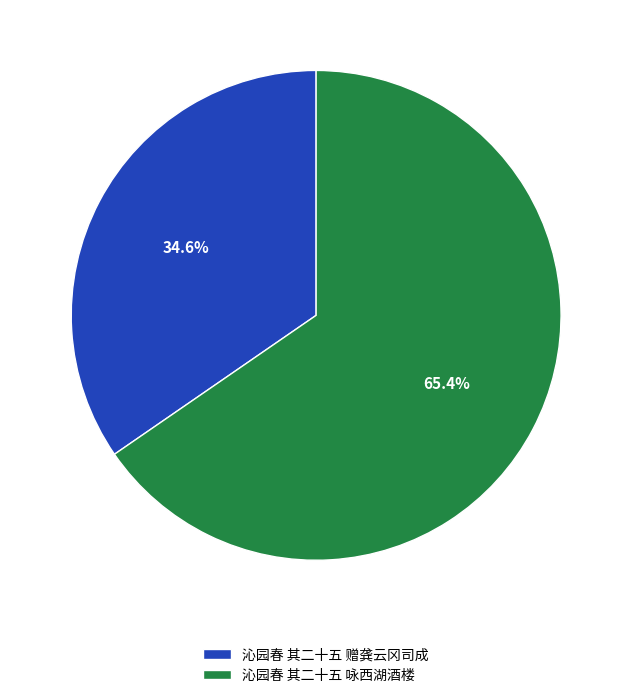

To the nearest percent, what is the difference between the largest and smallest slice percentages?

31%